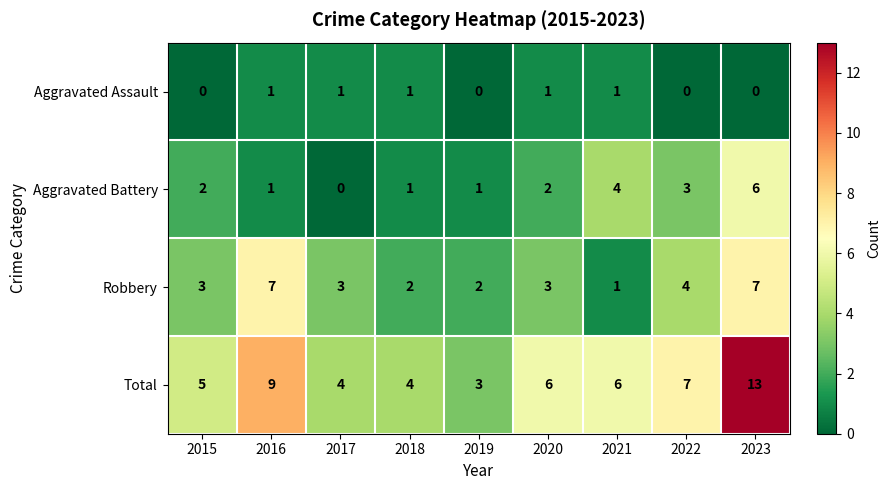

At which label is Aggravated Battery closest to 3?

2022